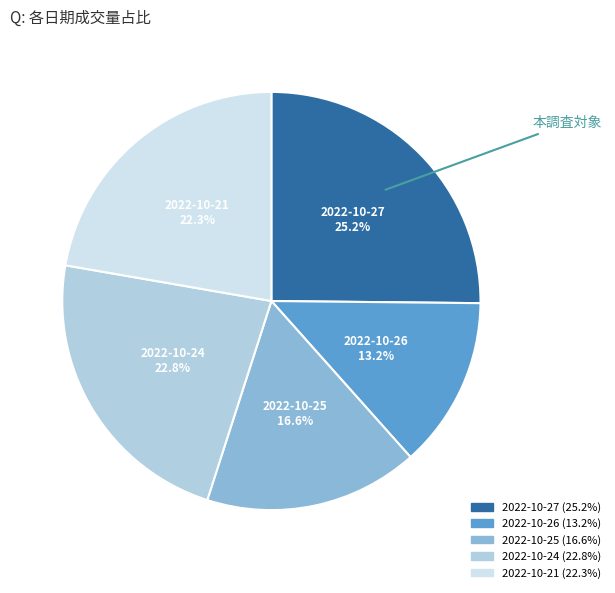

Which slice is the smallest?

2022-10-26